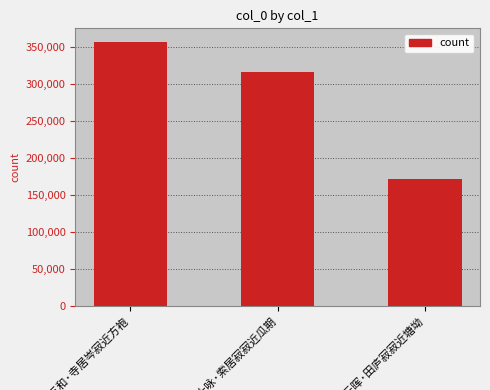

What is the average value?

282264